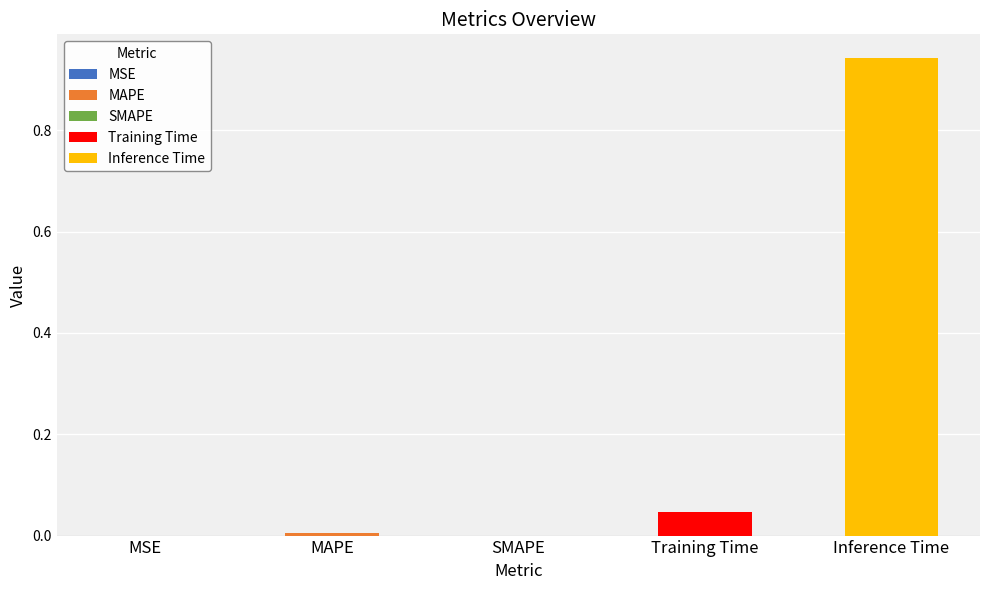

What is the approximate value at Inference Time?

0.9